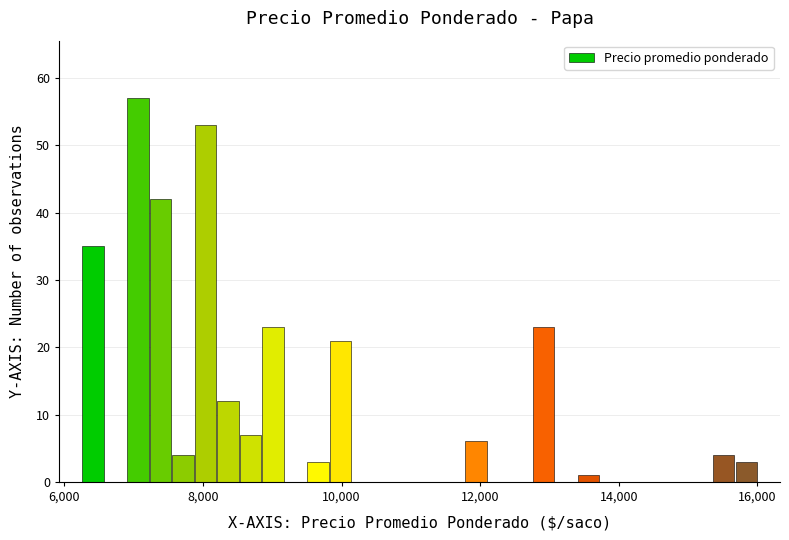

Read against the x-axis, roughly where is the centre of the tallest bar?

7000